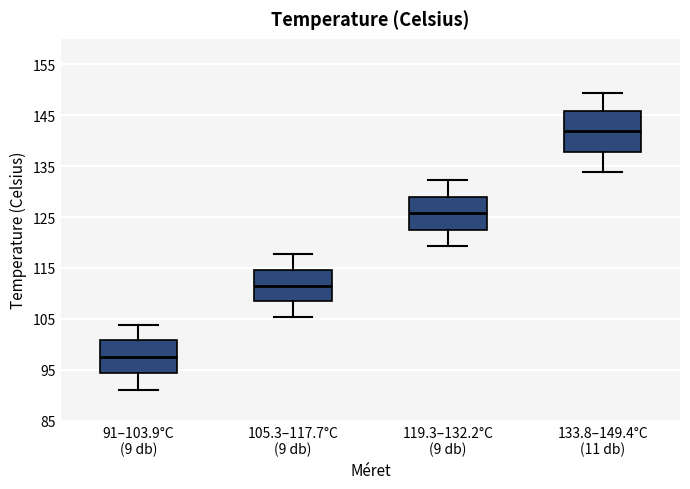

Which box's median line is the lowest?

91–103.9°C (9 db)